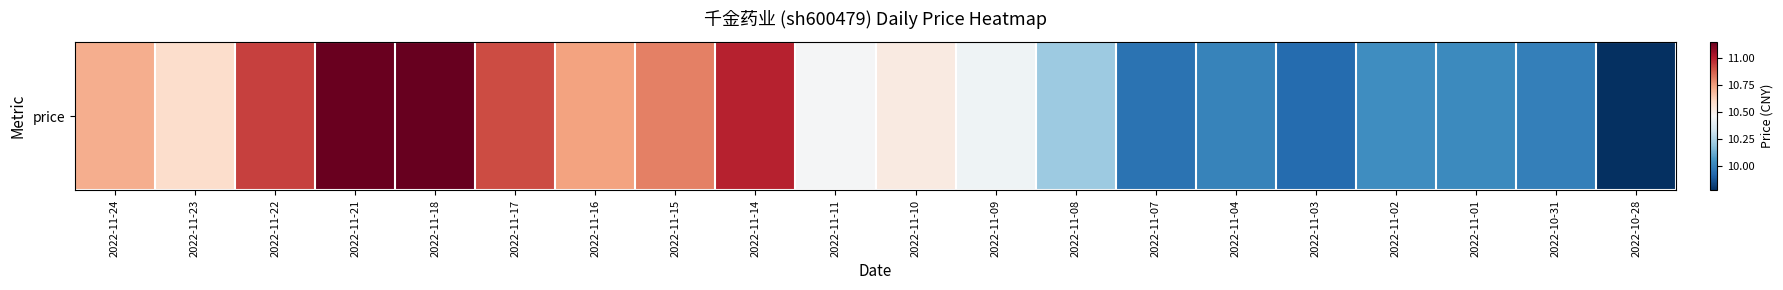

Rank the categories by value from highest to lowest.

2022-11-18, 2022-11-21, 2022-11-14, 2022-11-22, 2022-11-17, 2022-11-15, 2022-11-16, 2022-11-24, 2022-11-23, 2022-11-10, 2022-11-11, 2022-11-09, 2022-11-08, 2022-11-02, 2022-11-01, 2022-11-04, 2022-10-31, 2022-11-07, 2022-11-03, 2022-10-28